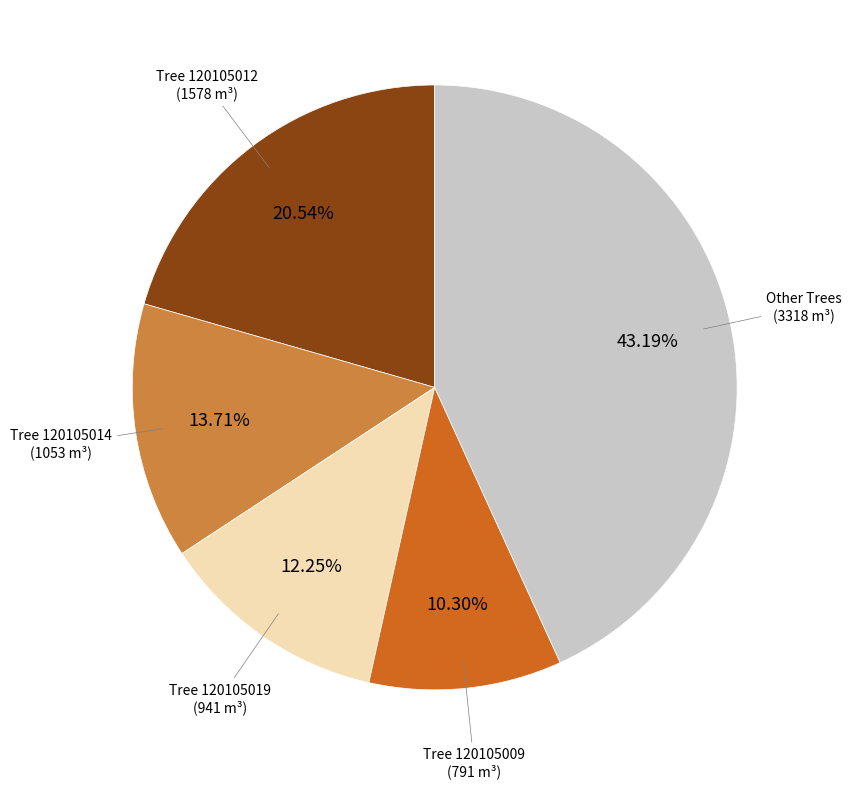

Count the number of slices in the pie.

5